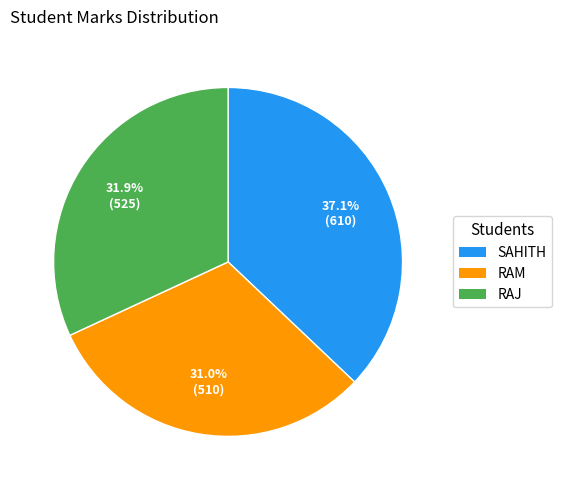

To the nearest percent, what percentage of the pie is SAHITH?

37%